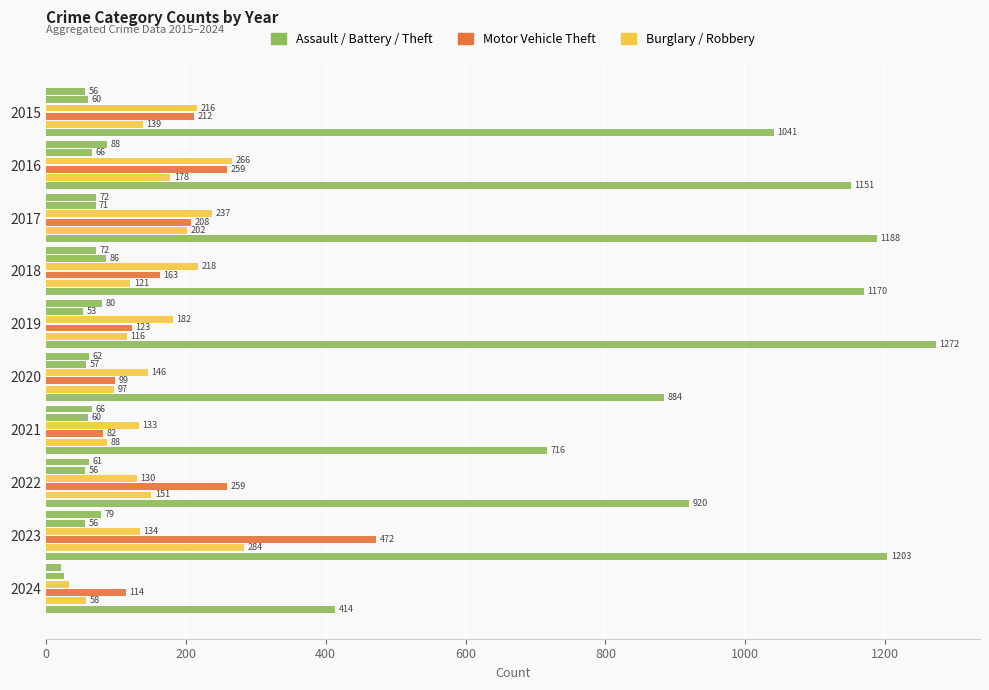

How many distinct data groups are displayed?

6